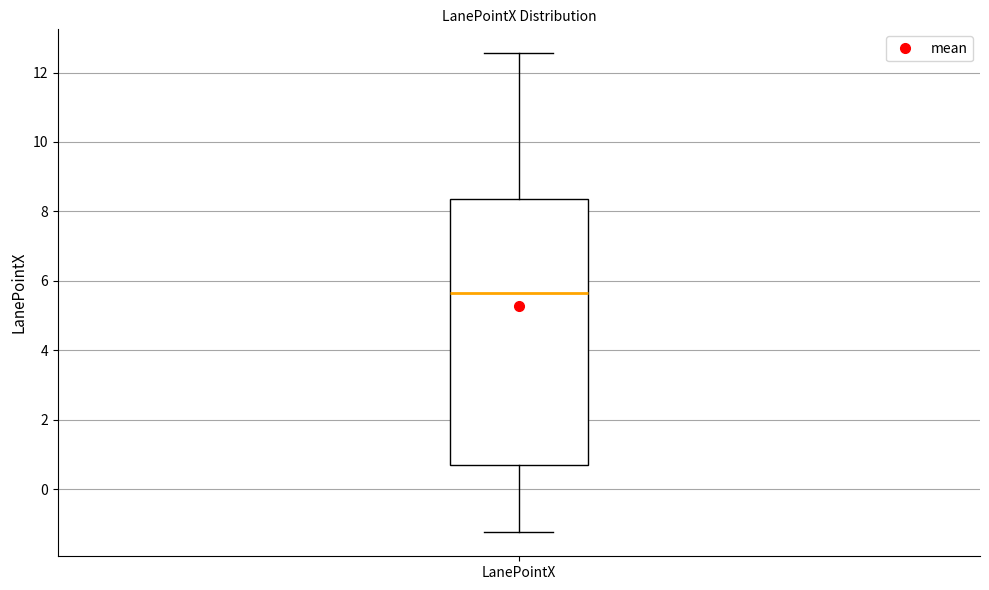

Where does the median line of the box for LanePointX sit on the y-axis? The values are not printed on the chart, so give them approximately, as read against the axis.

5.6